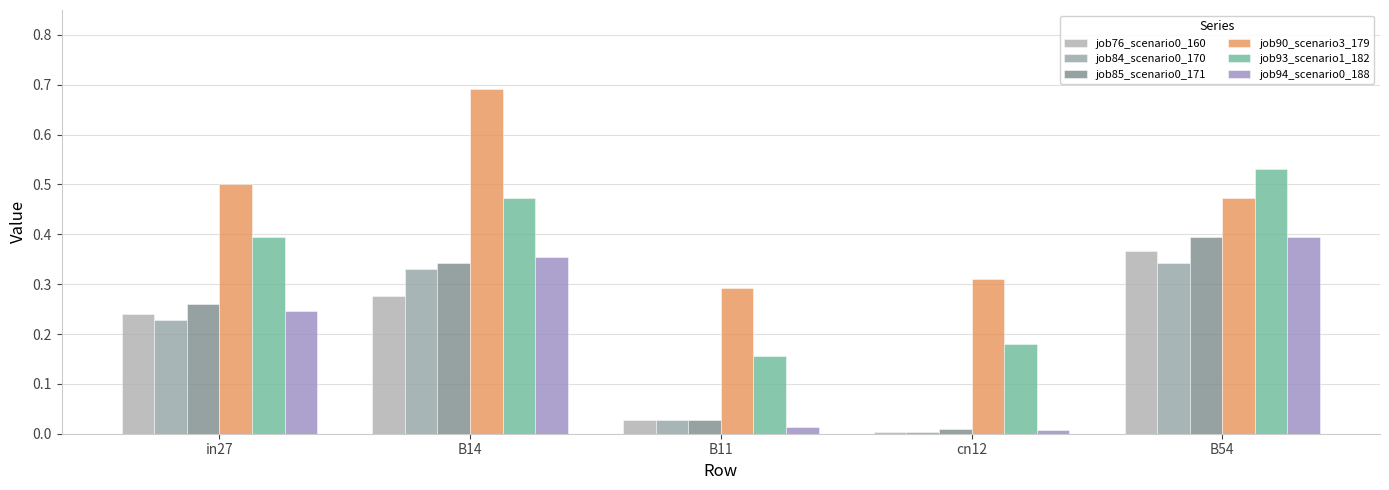

List the labels in order of job94_scenario0_188 value, largest first.

B54, B14, in27, B11, cn12